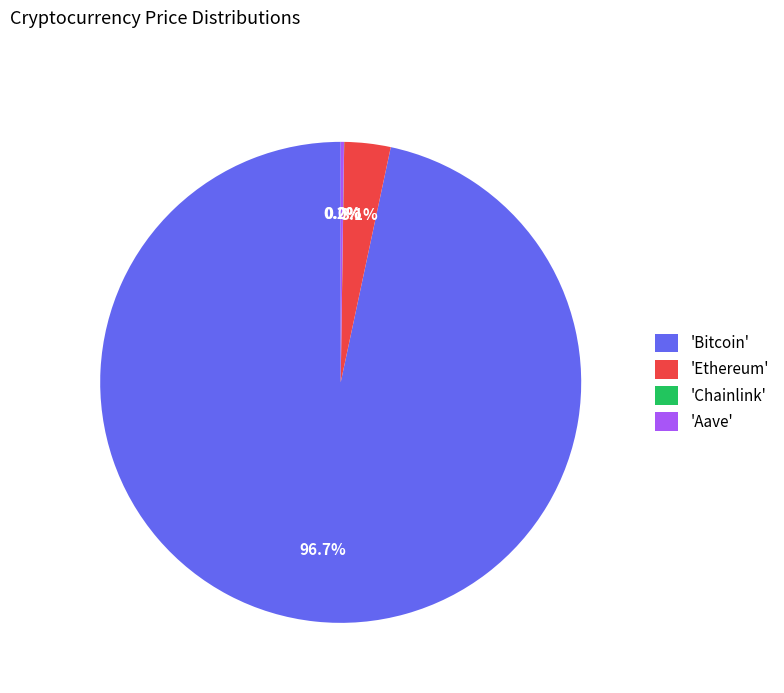

What is the largest slice in the pie chart?

'Bitcoin'